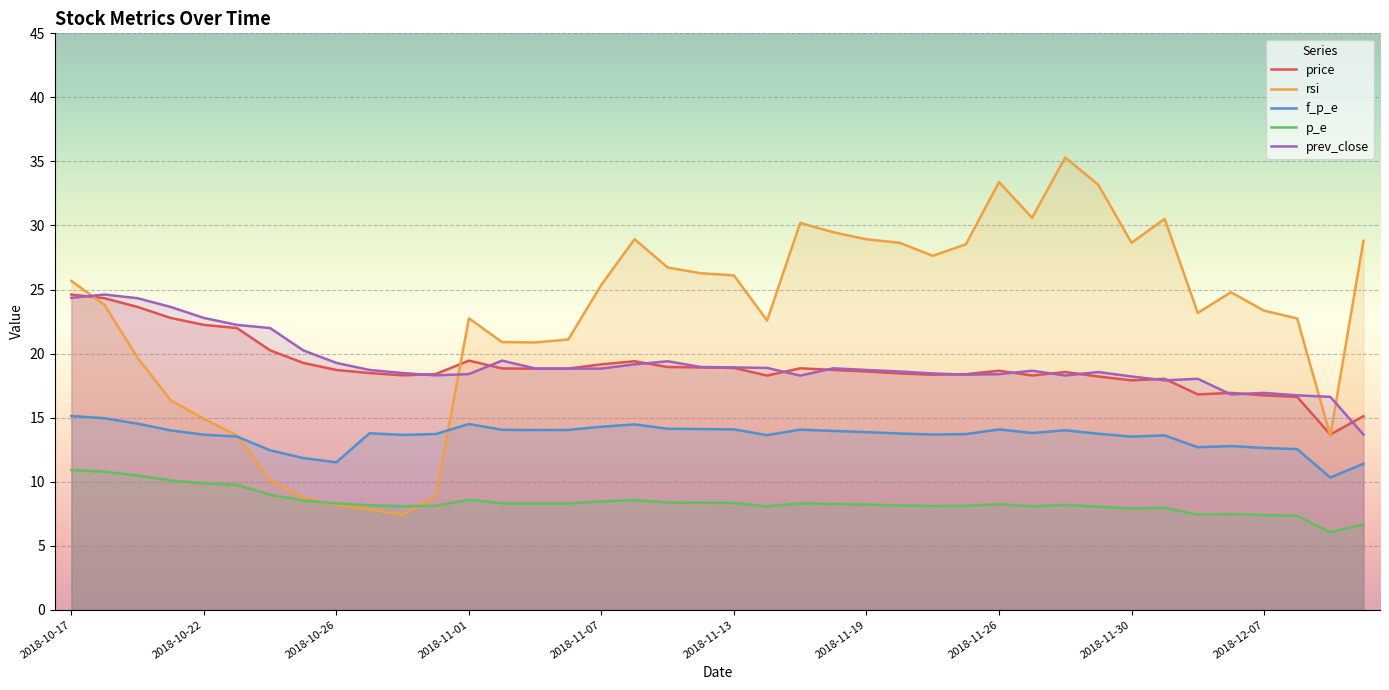

After their last crossing, which series has the higher values: f_p_e or rsi?

rsi